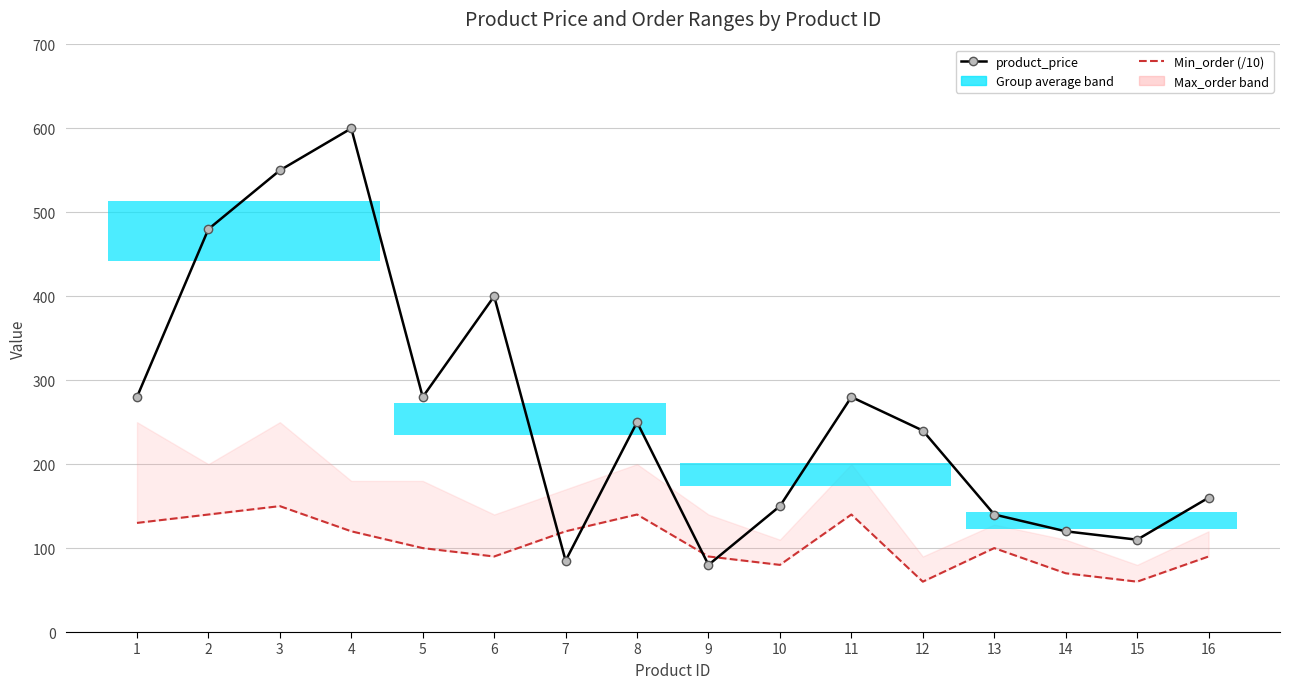

Rank the series by their average value, from lowest to highest.

Min_order (/10), product_price